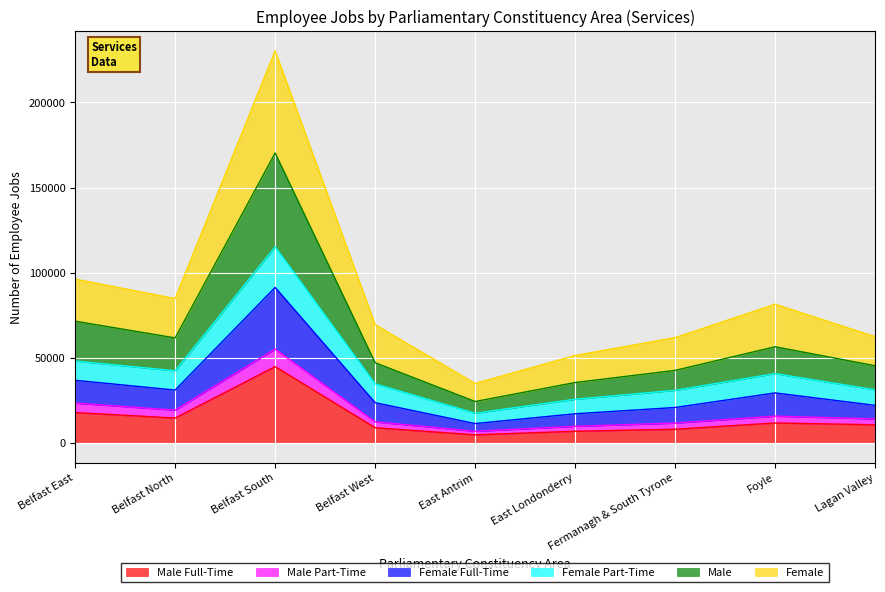

What is the total value across all series at Belfast South?

230272